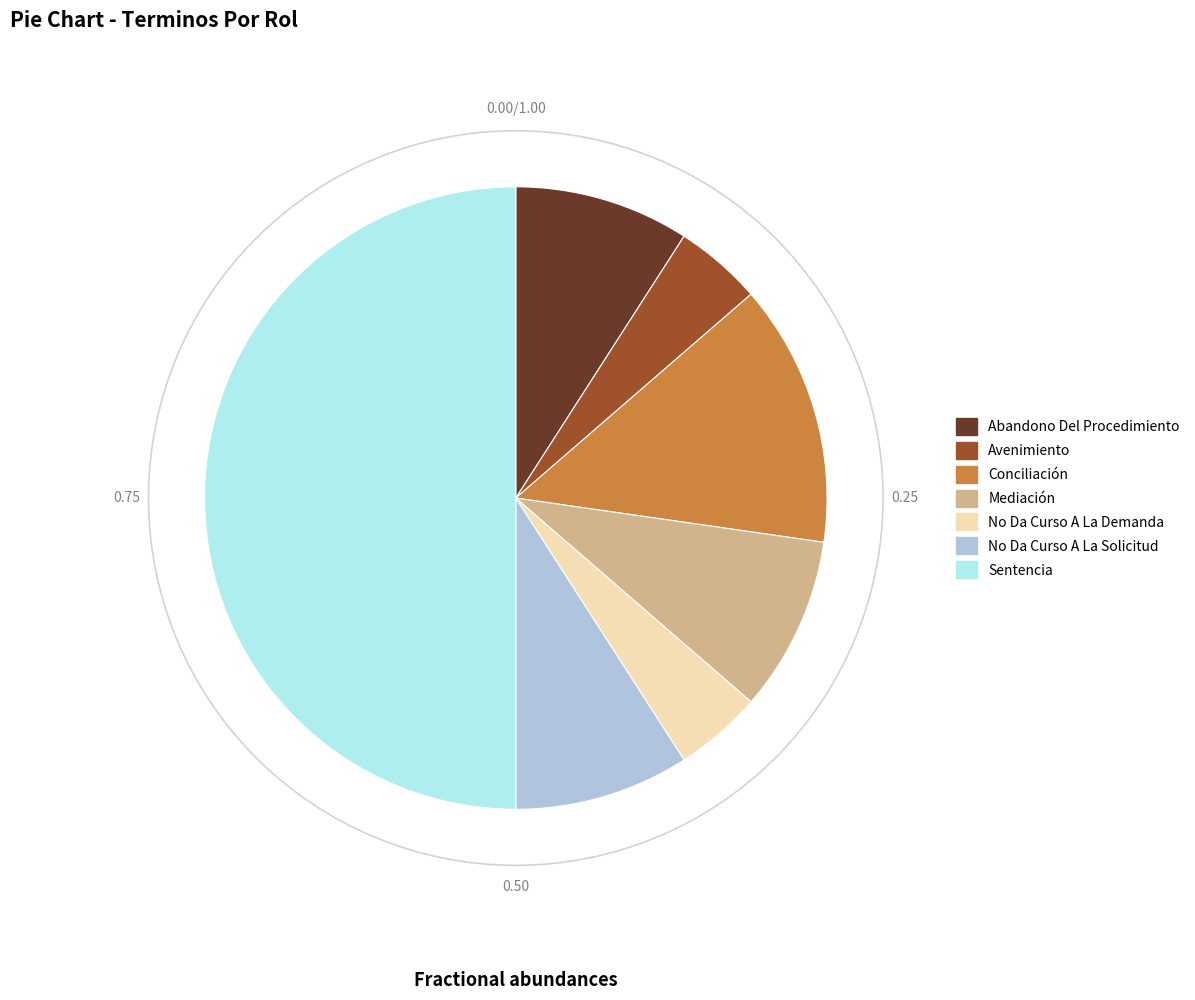

How many segments does this pie chart have?

7